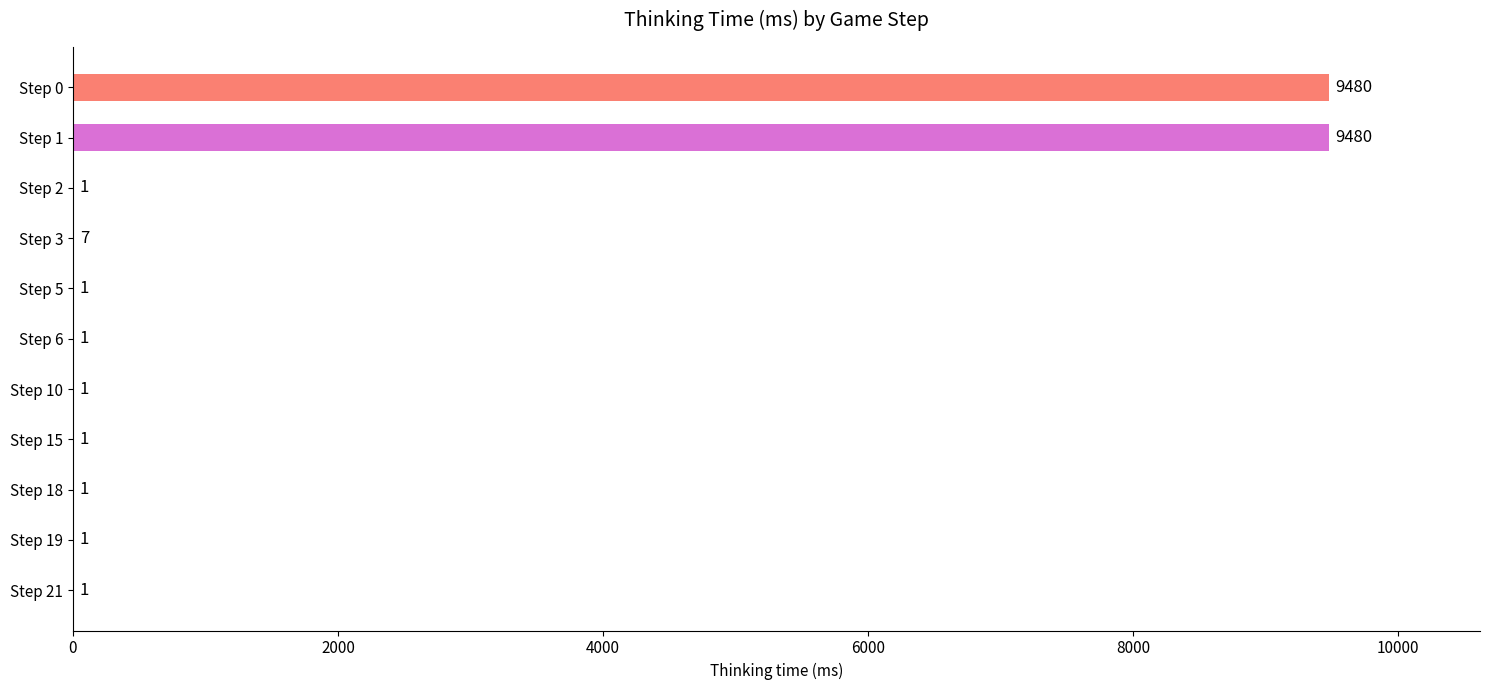

True or false: the data shows 7 at Step 3.

True